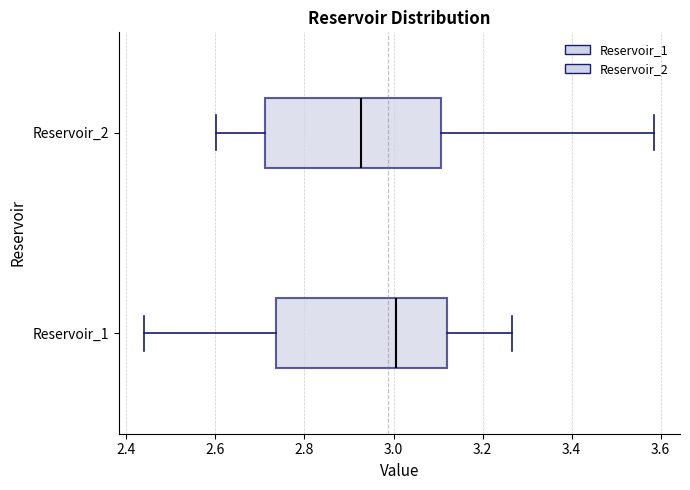

Reading bottom to top, transcribe this box plot: for each box, give where its median line is, the range the box spans, and where its two whiskers end, as read against the x-axis. The values are not printed on the chart, so give them approximately, as read against the axis.

Reservoir_1: median 3.00, box 2.74 to 3.12, whiskers 2.44 to 3.26
Reservoir_2: median 2.92, box 2.72 to 3.10, whiskers 2.60 to 3.58